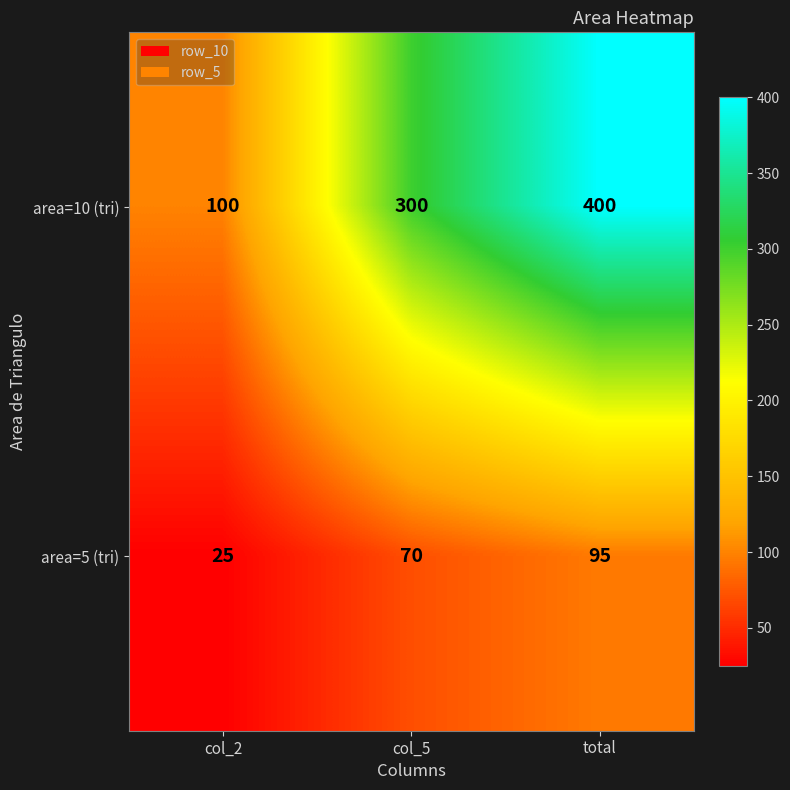

At which label is area=5 (tri) closest to 60?

col_5